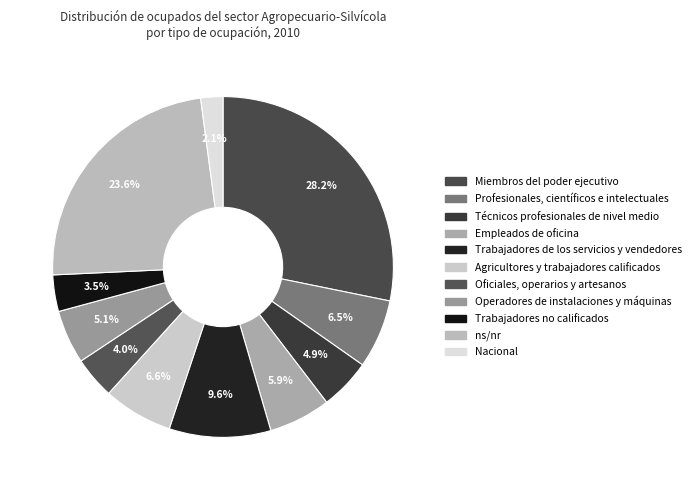

Count the number of slices in the pie.

11